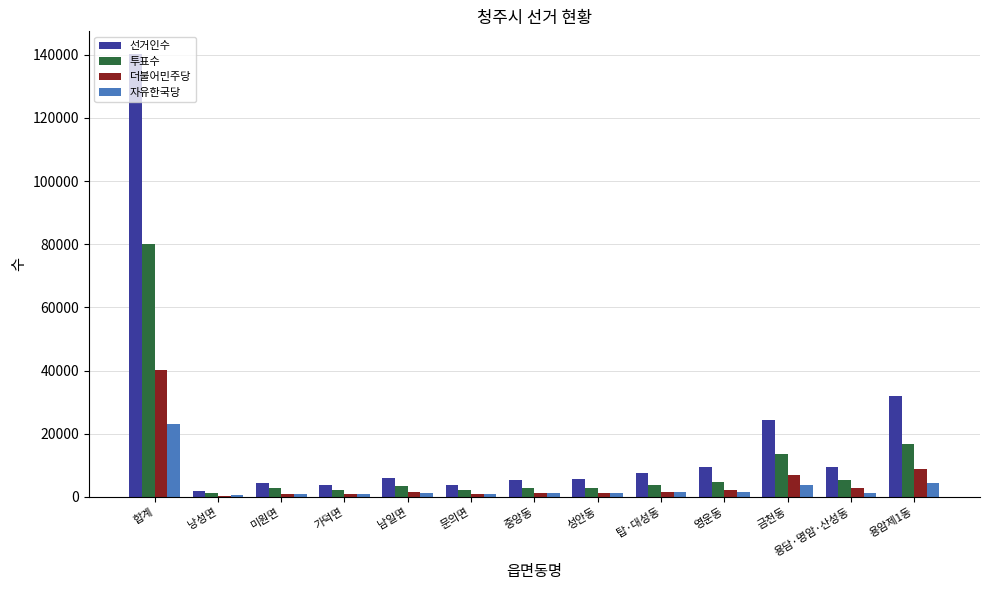

Which series changed the most between 합계 and 낭성면?

선거인수